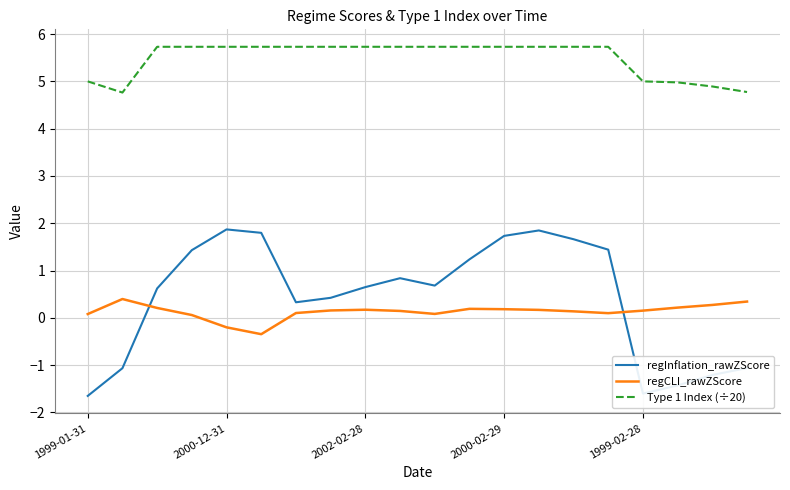

Which series has the largest total across all categories?

Type 1 Index (÷20)